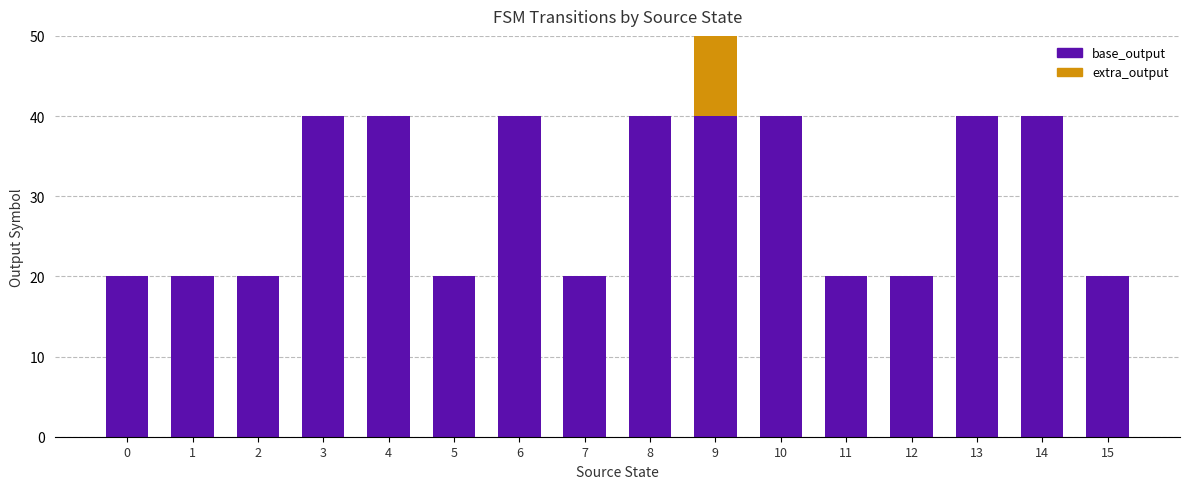

Which label corresponds to the largest value in the chart?

3